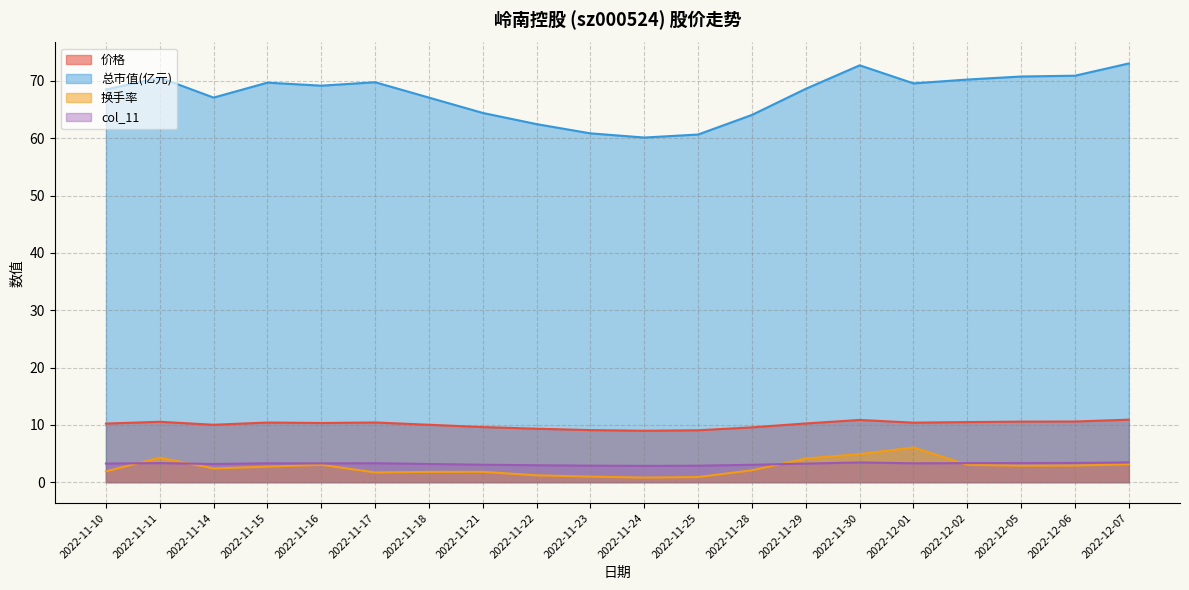

At which category does 价格 reach its first local valley?

2022-11-14